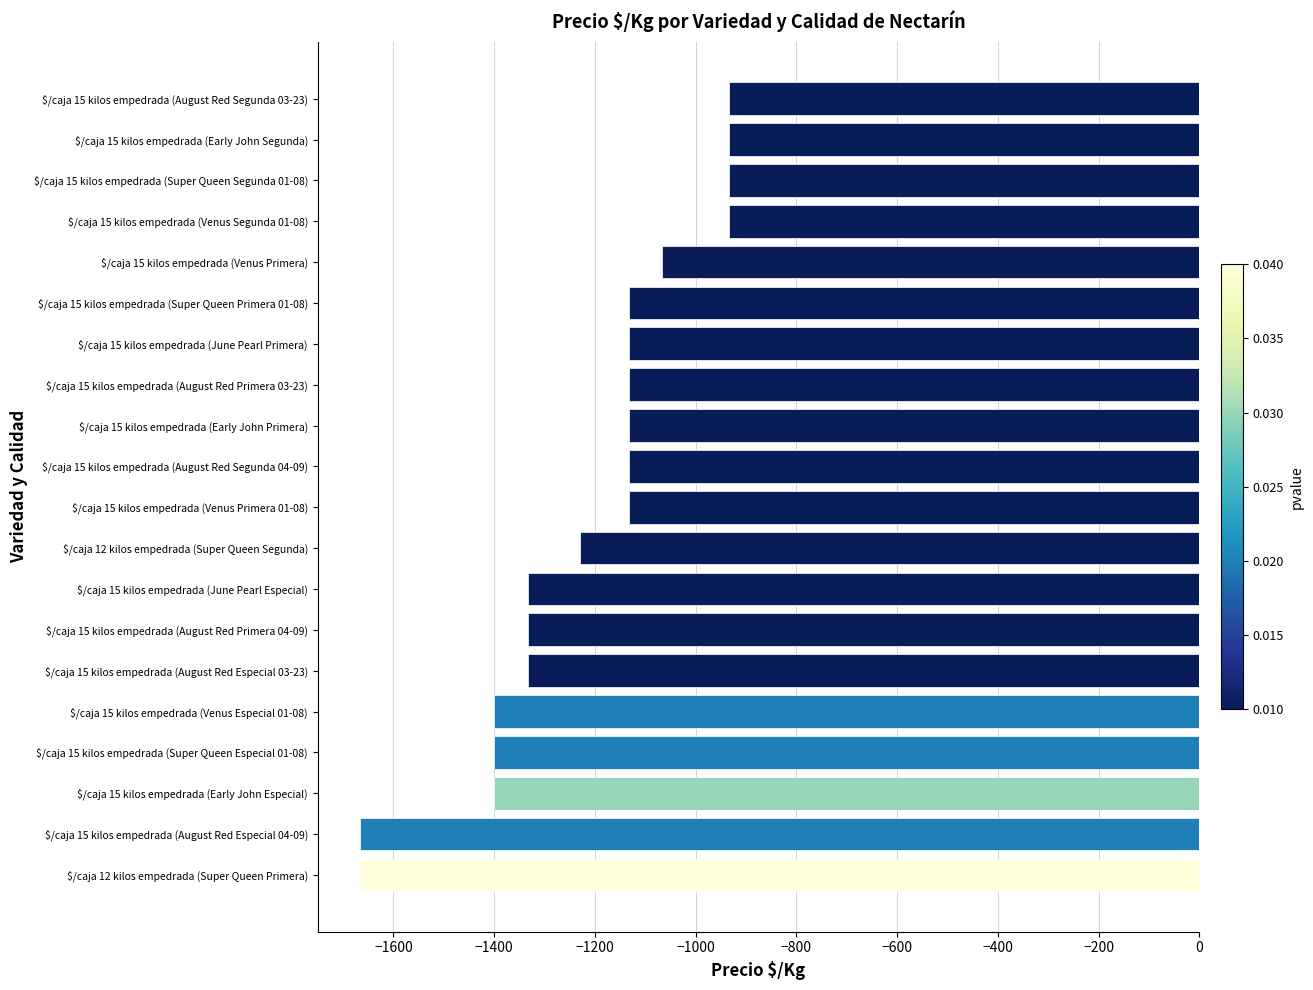

Reading top to bottom, extract all data points from this chart.

-933	-933	-933	-933	-1067	-1133	-1133	-1133	-1133	-1133	-1133	-1229	-1333	-1333	-1333	-1400	-1400	-1400	-1667	-1667